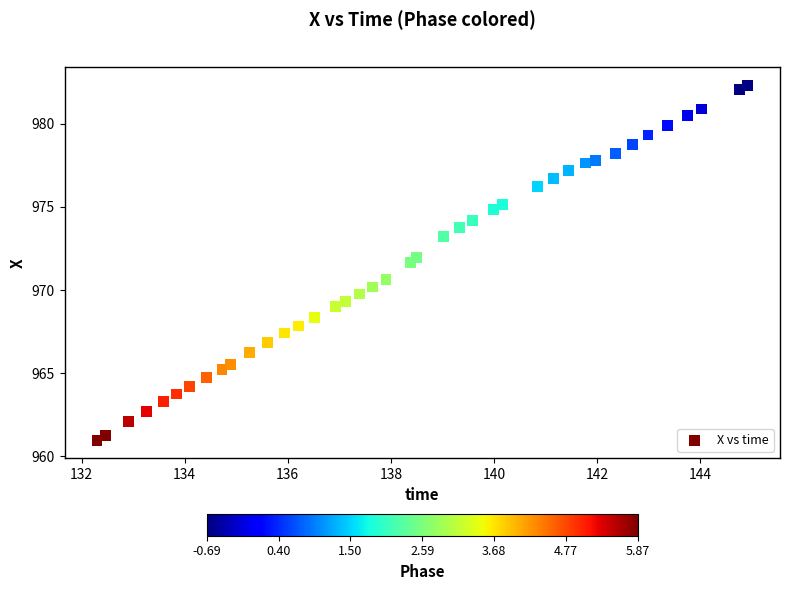

What Y value in the scatter plot is closest to 971?

970.7